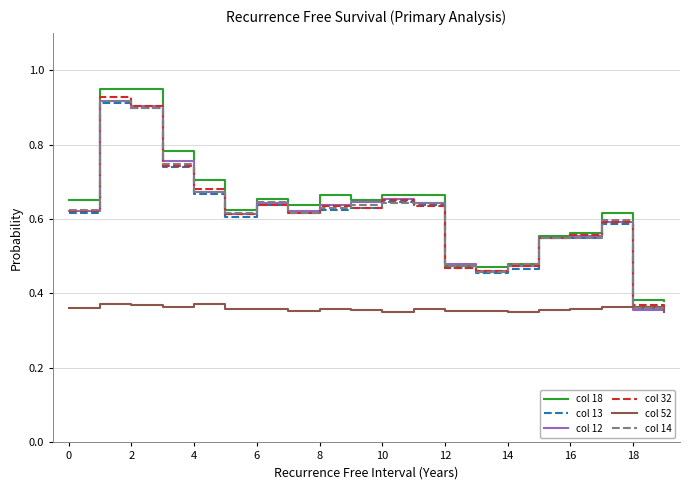

Which series has the widest spread of values?

col 18